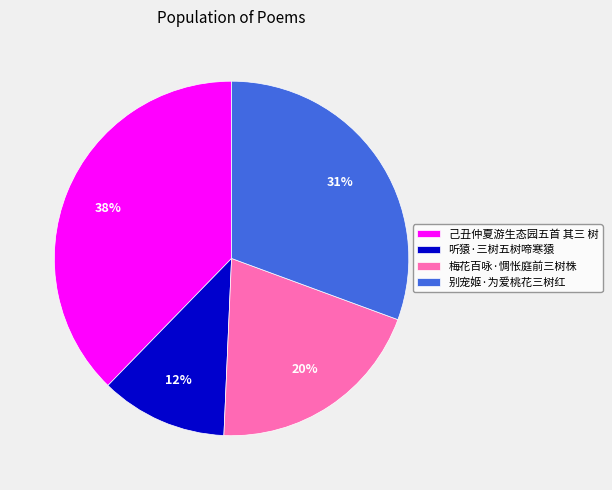

To the nearest percent, what percentage of the pie is 别宠姬·为爱桃花三树红?

31%